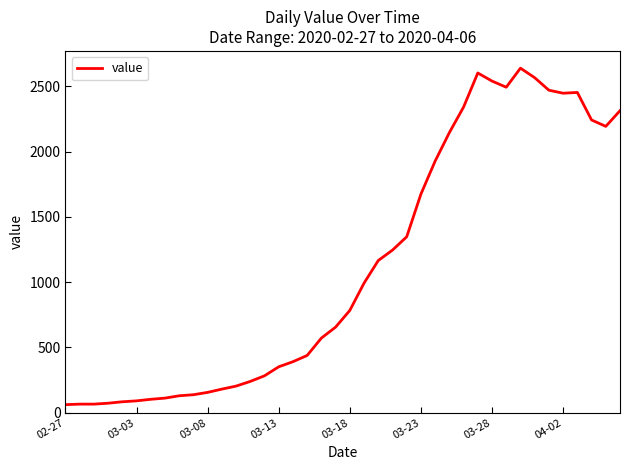

What is the maximum value shown in the chart?

2639